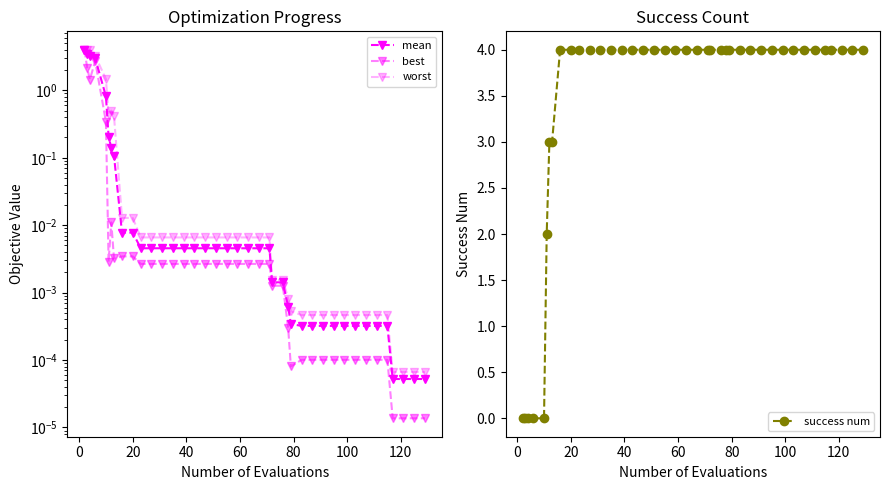

True or false: worst has more than 0 points higher than both neighbors.

True